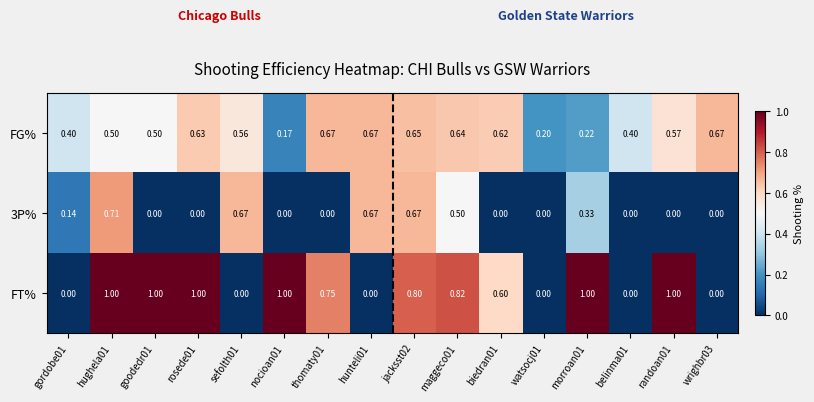

Which series has the widest spread of values?

FT%